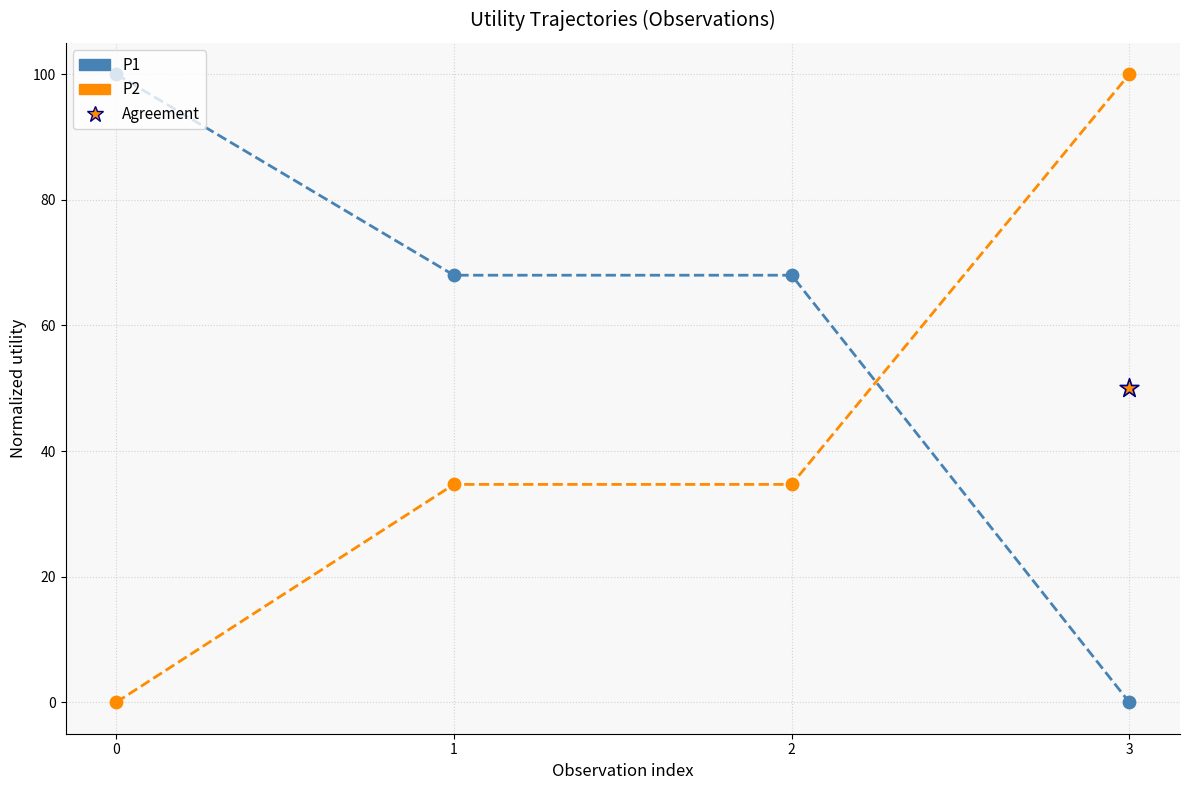

Which series reaches the minimum Y coordinate?

P1